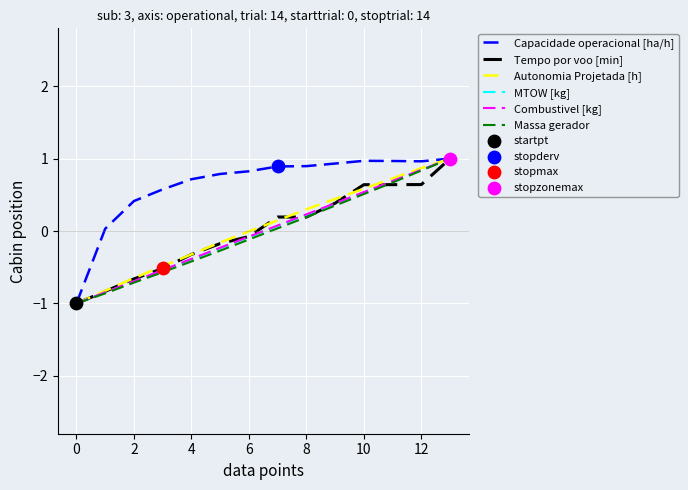

At how many categories does at least one series exceed 0?

13